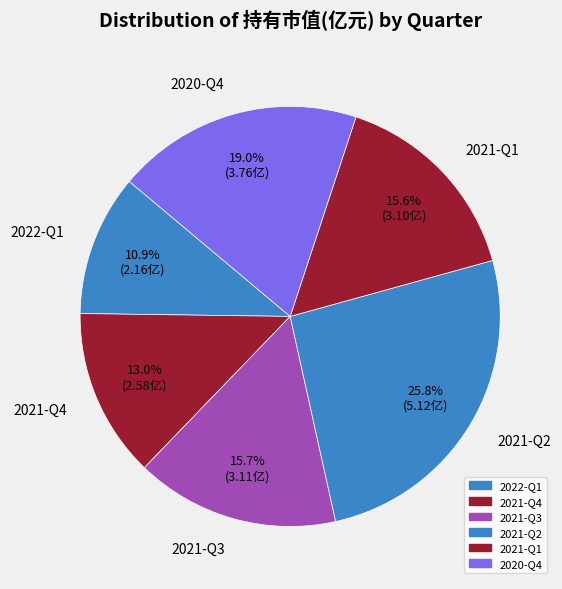

To the nearest percent, what is the average slice percentage?

17%